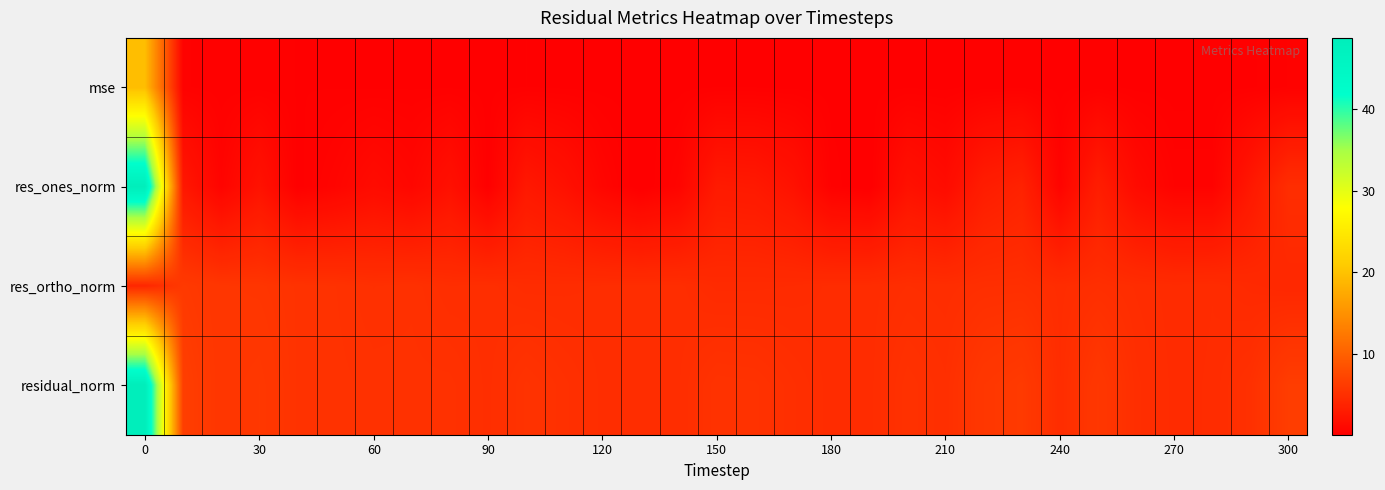

Rank the series by their maximum value, from lowest to highest.

res_ortho_norm, mse, res_ones_norm, residual_norm